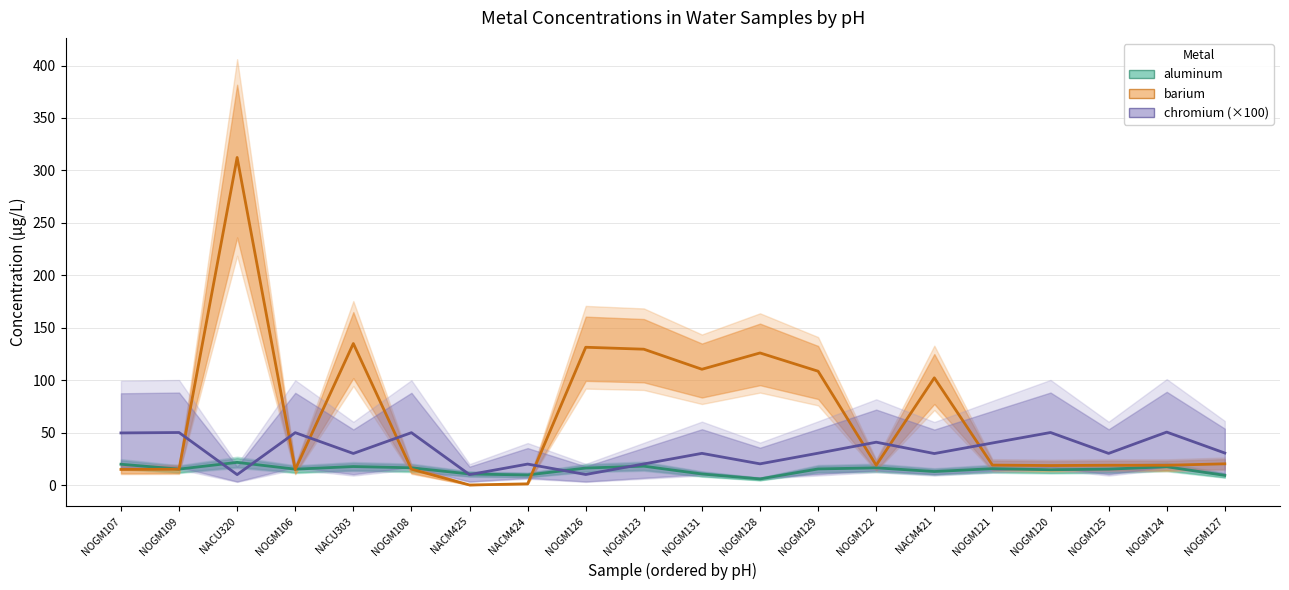

What are all the series names shown in the legend?

aluminum, barium, chromium (×100)